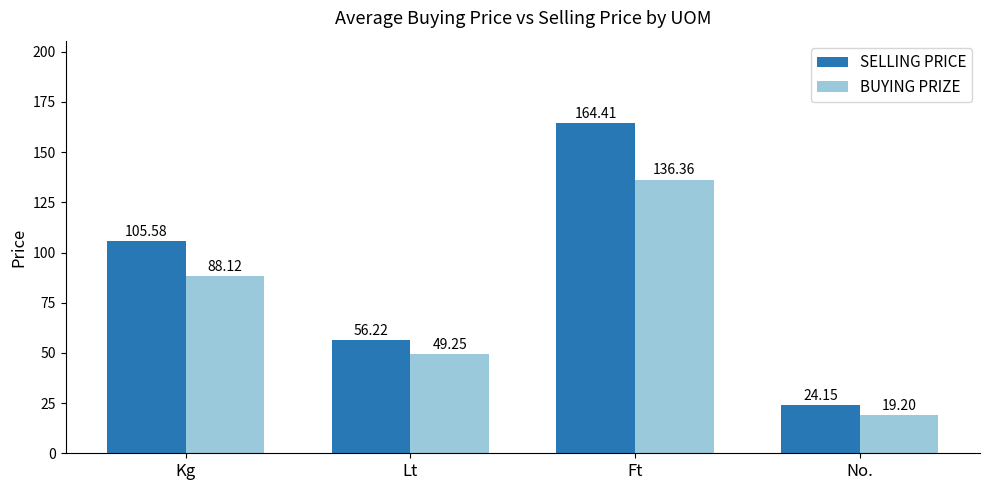

Which series has the largest range (max minus min)?

SELLING PRICE